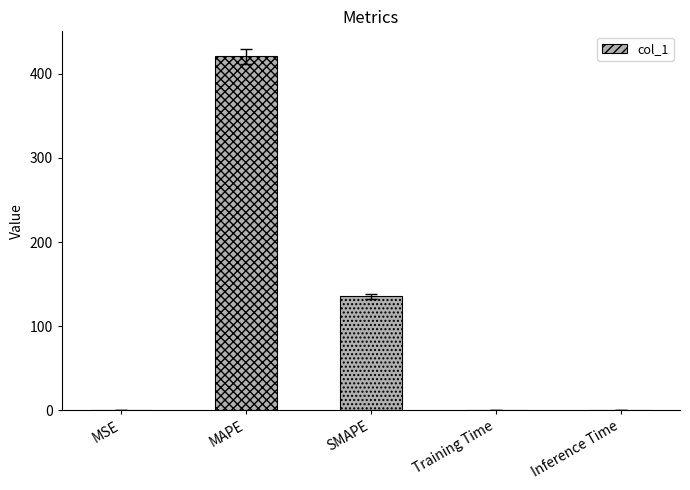

How many categories are shown in the chart?

5